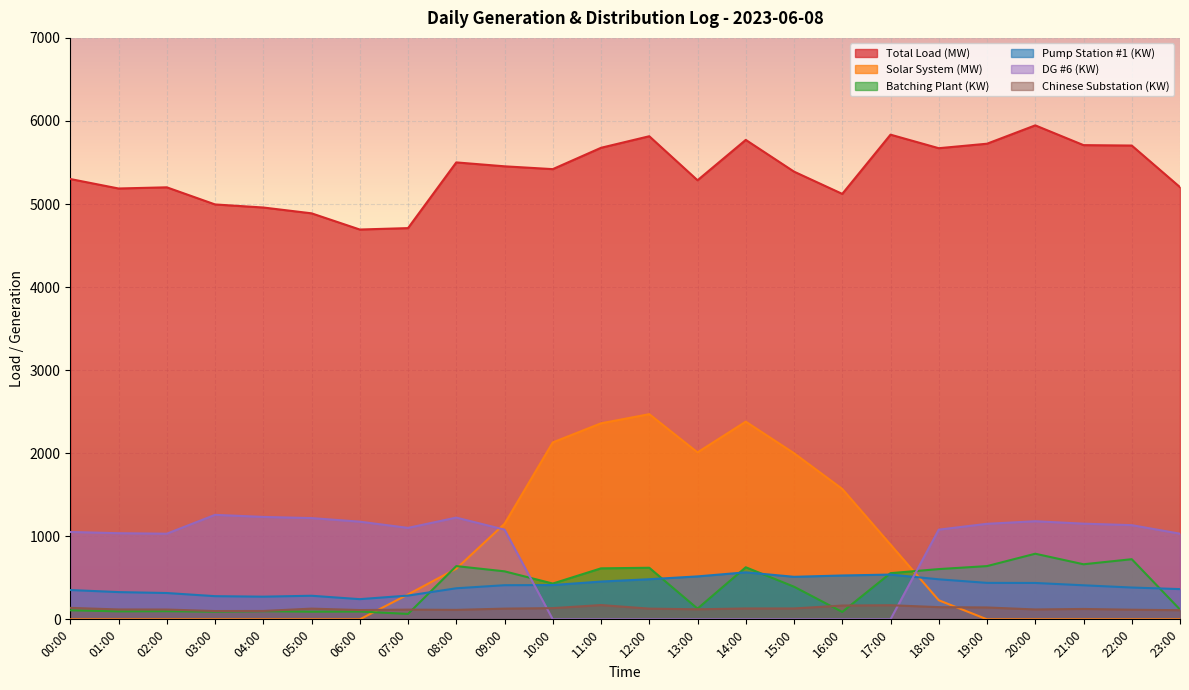

Where is the first local minimum for Batching Plant (KW)?

01:00